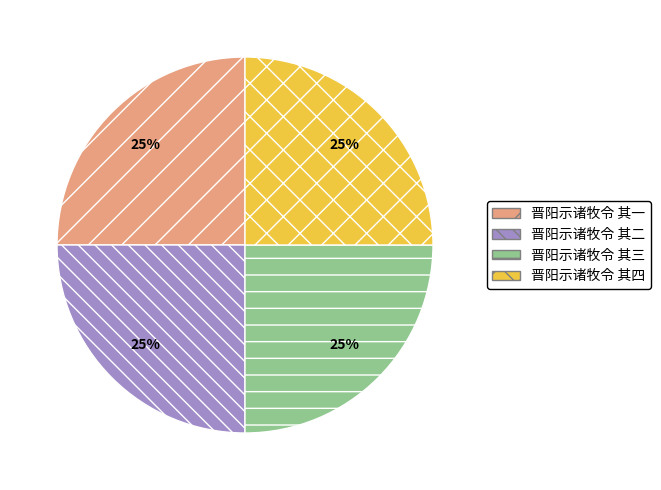

What percentage is the 晋阳示诸牧令 其一 slice, to the nearest percent?

25%